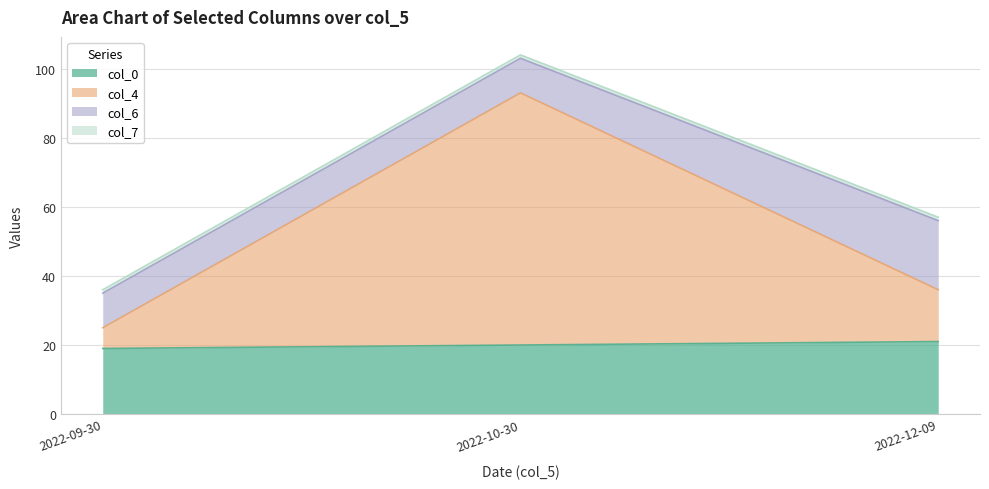

Is it true that col_4 equals 36 at 2022-12-09?

True